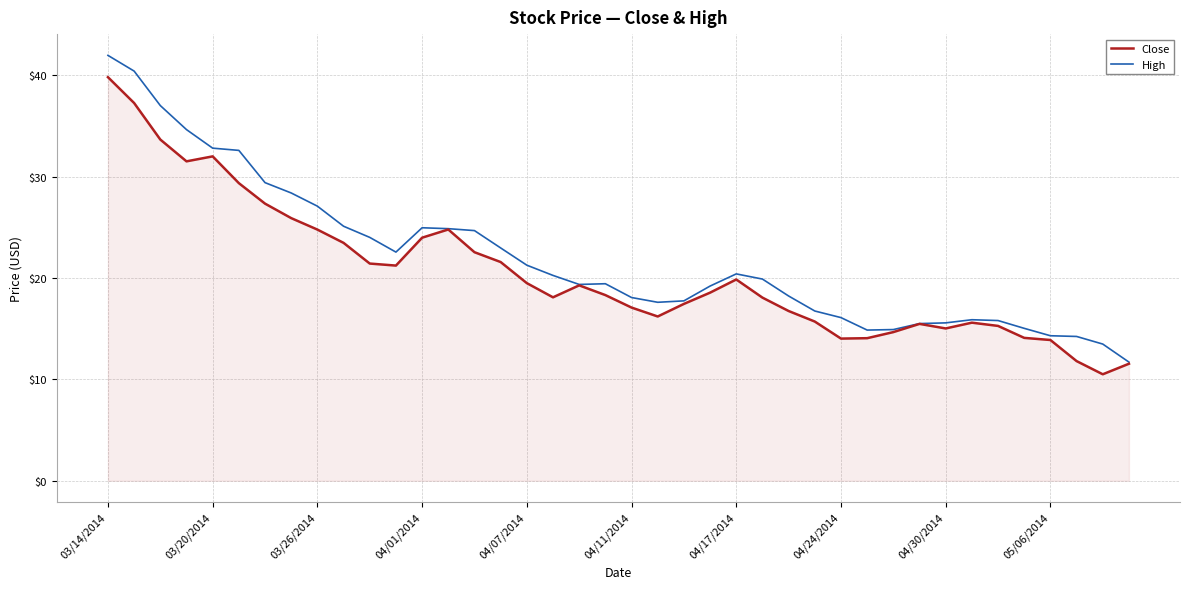

What is the minimum value for High?

11.7